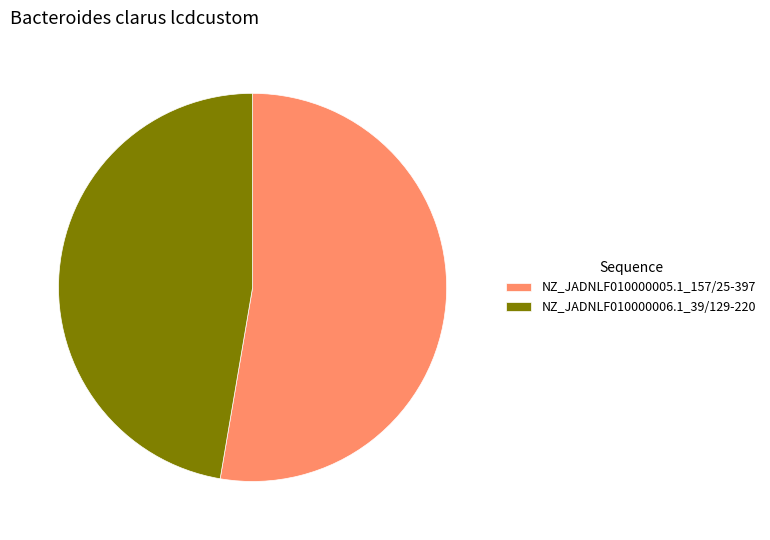

Which category has the smallest portion of the pie?

NZ_JADNLF010000006.1_39/129-220